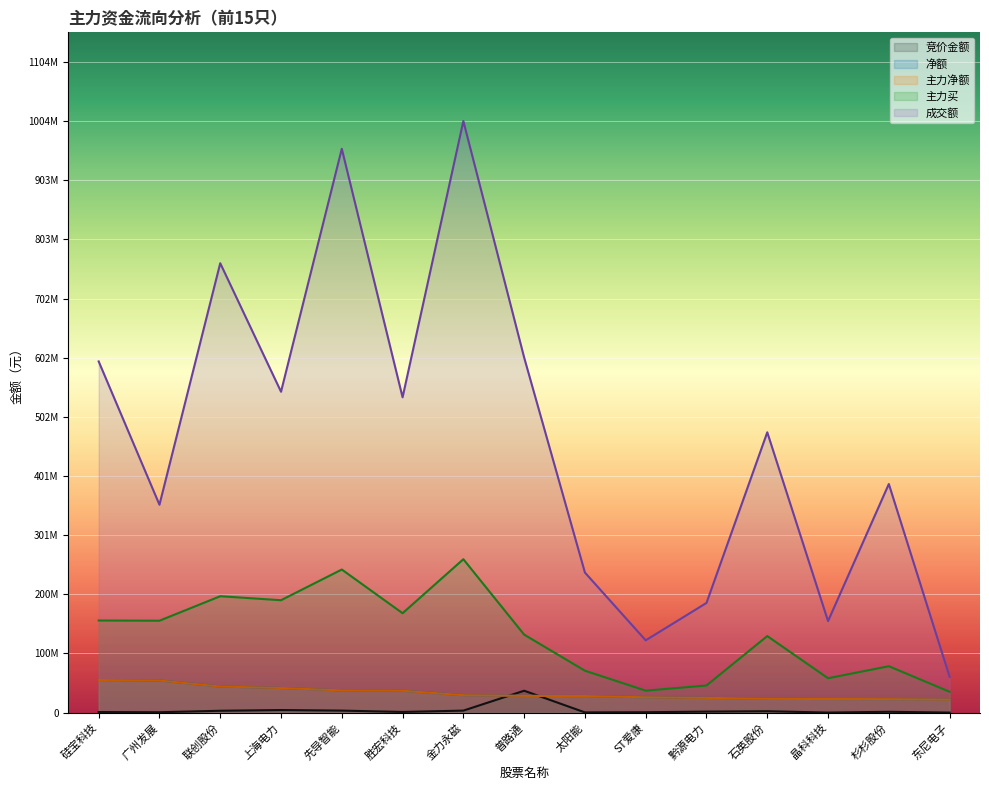

Which has a higher value, 黔源电力 or 杉杉股份?

黔源电力